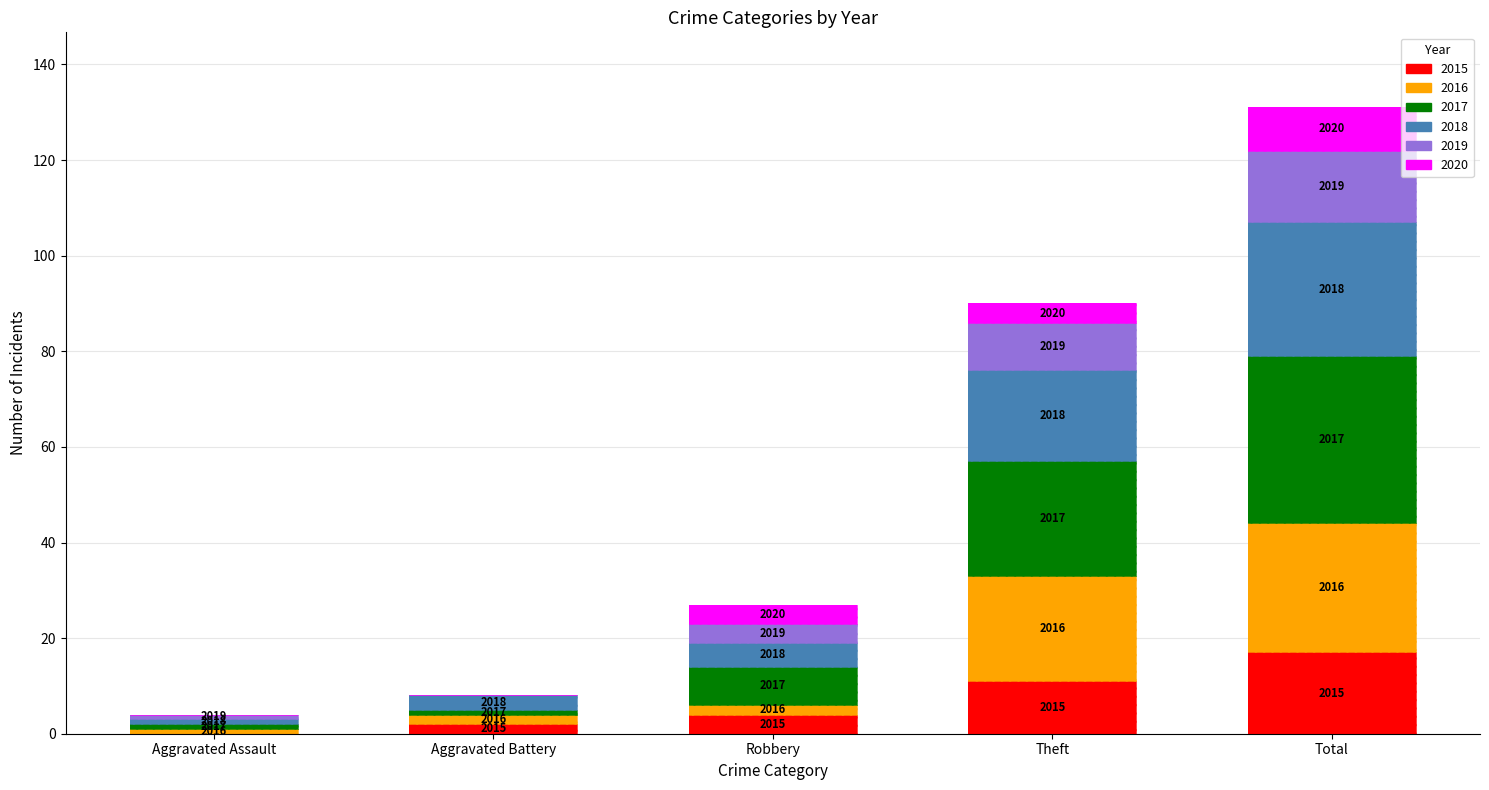

Which series has the widest spread of values?

2017